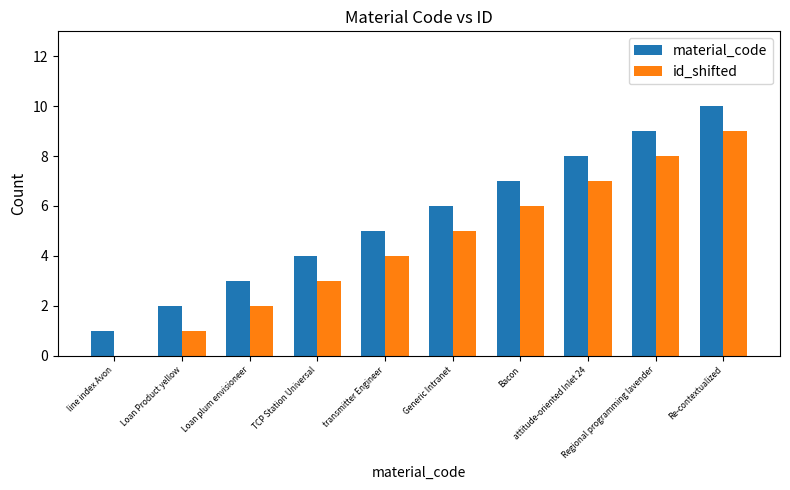

How many groups of bars are there?

10